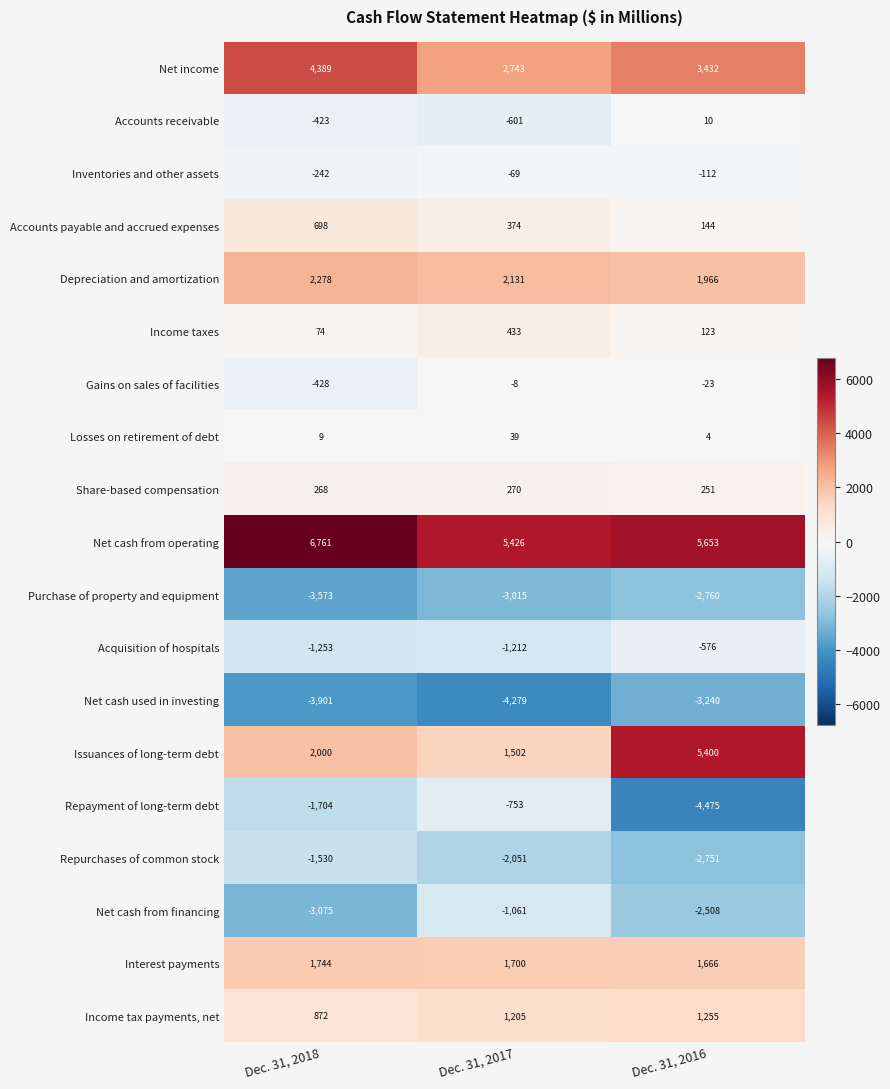

Read the Inventories and other assets value at Dec. 31, 2017, to the nearest 50.

-50